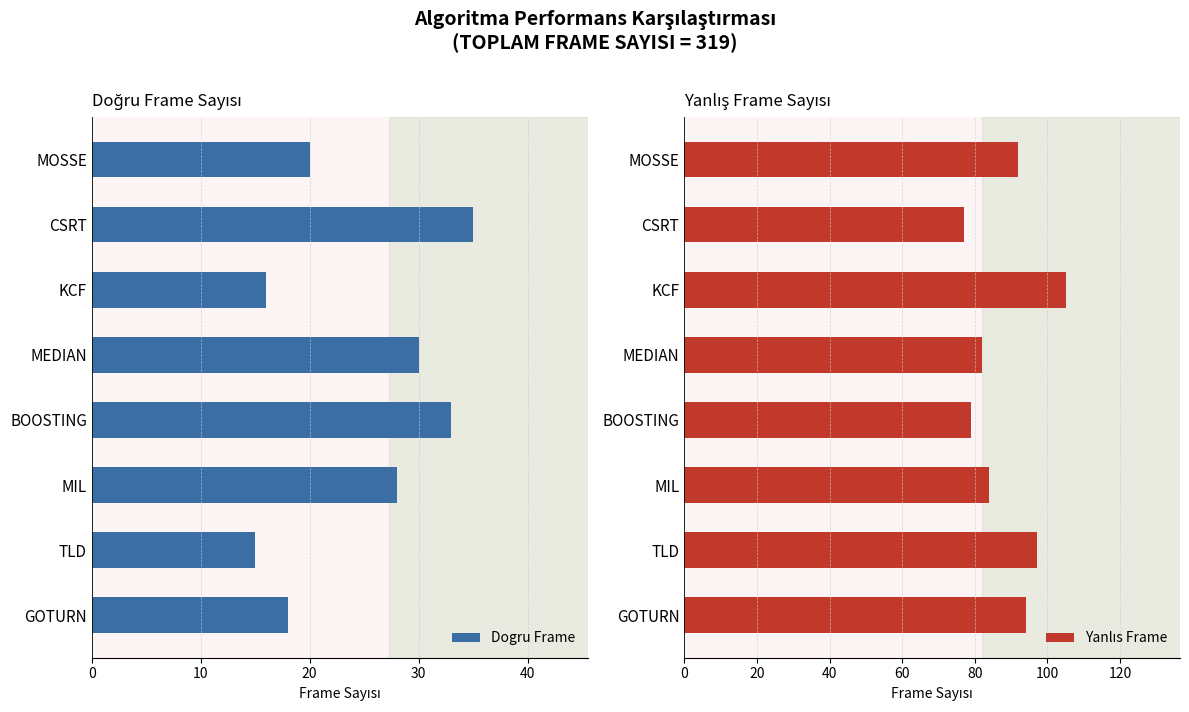

The Dogru Frame series shows 46 at BOOSTING. True or false?

False